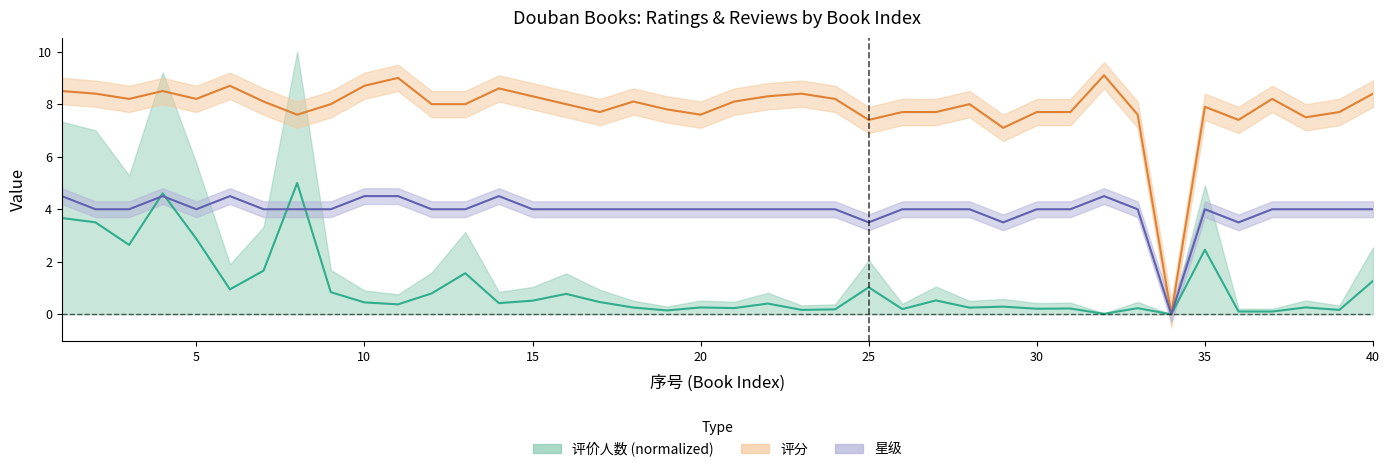

What is the value of the 评价人数 point at the 33rd from the left?

0.2